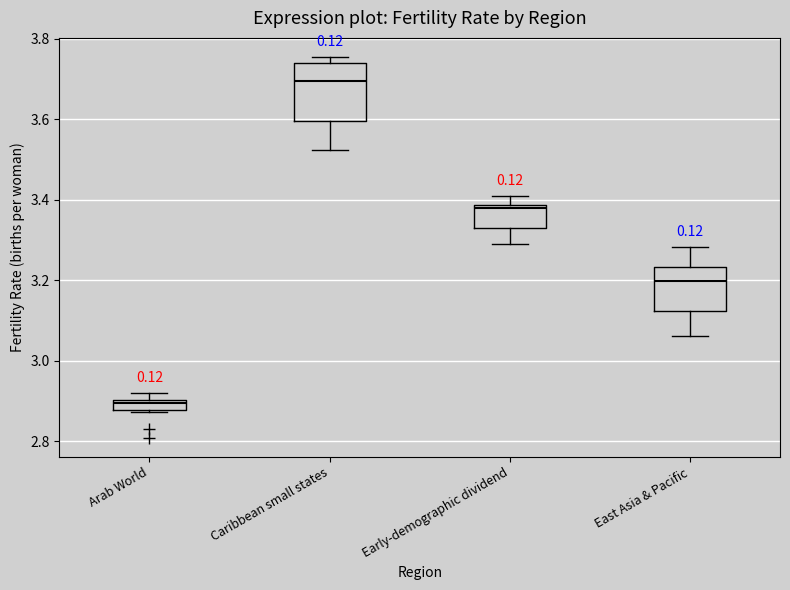

Which box has the highest median line?

Caribbean small states